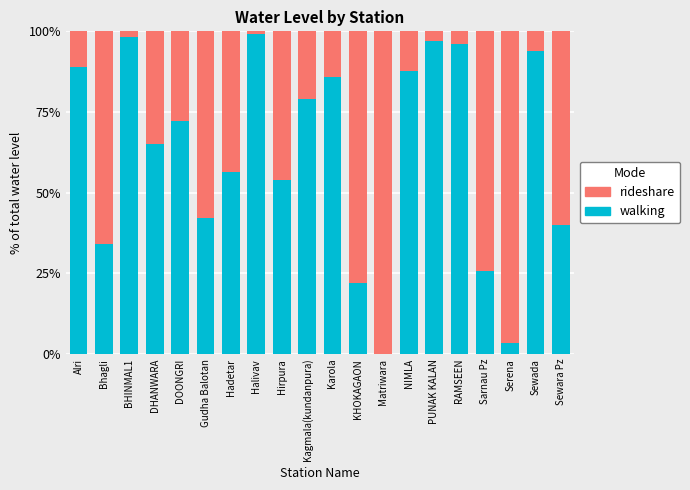

The walking series shows 35.1 at Karola. True or false?

False